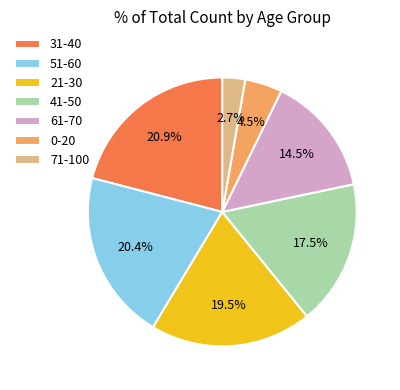

Between 51-60 and 0-20, which is larger?

51-60